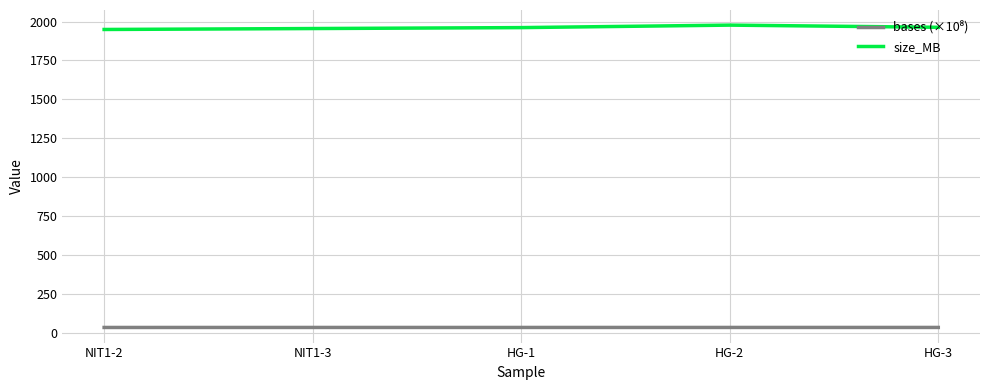

What is the minimum value for size_MB?

1949.0